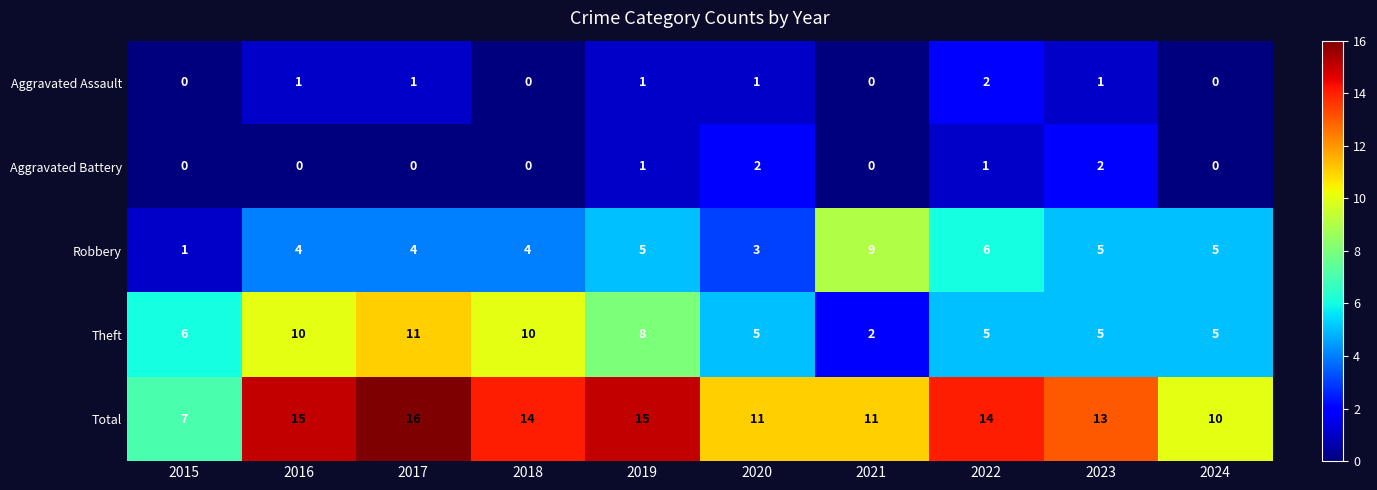

What is the difference between the maximum and minimum values in the Theft series?

9